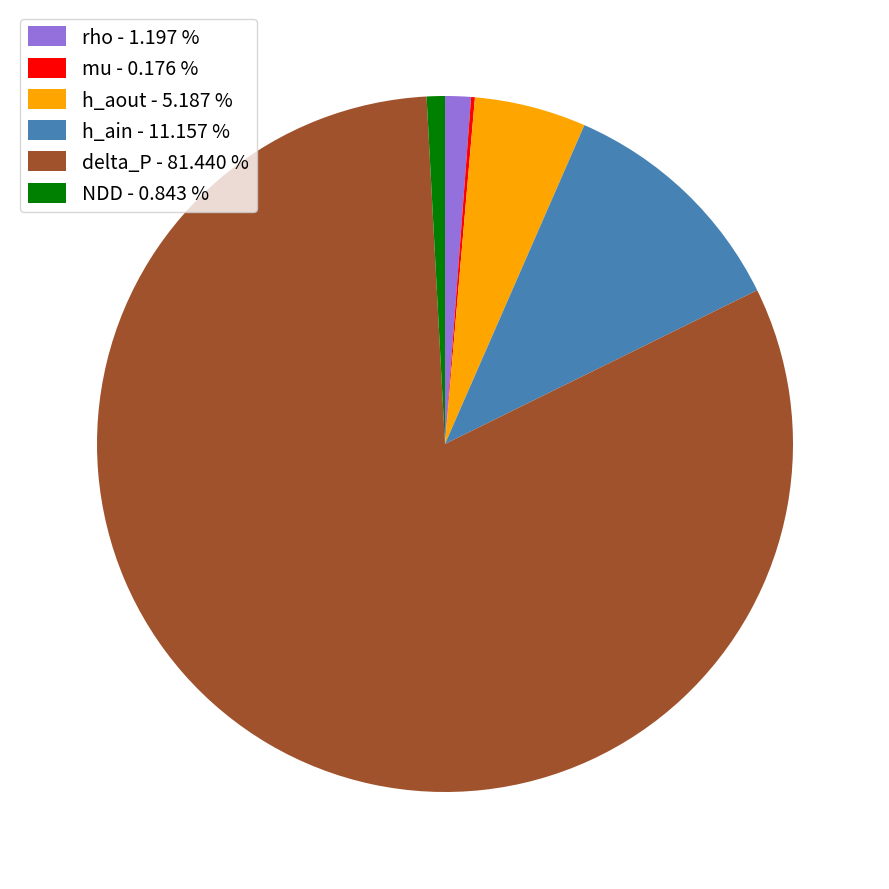

Does any single category account for the majority?

Yes